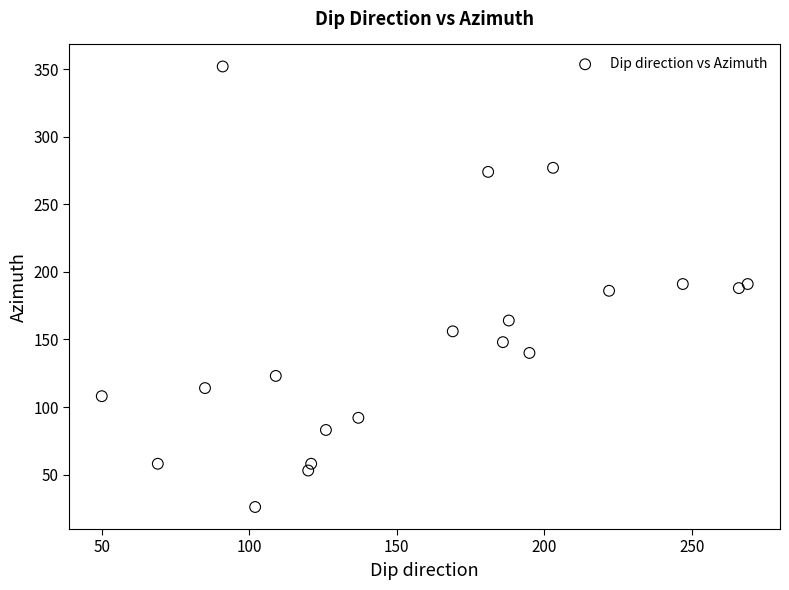

What is the range of X values (max minus min)?

219